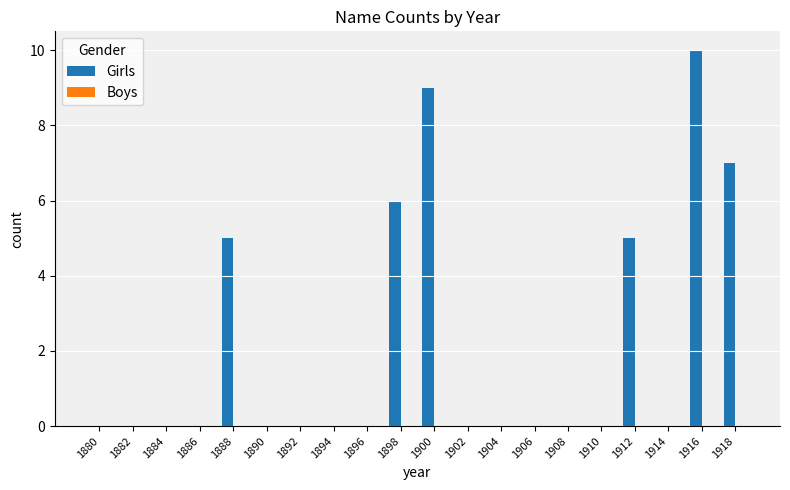

Which has a higher value, 1908 or 1900?

1900